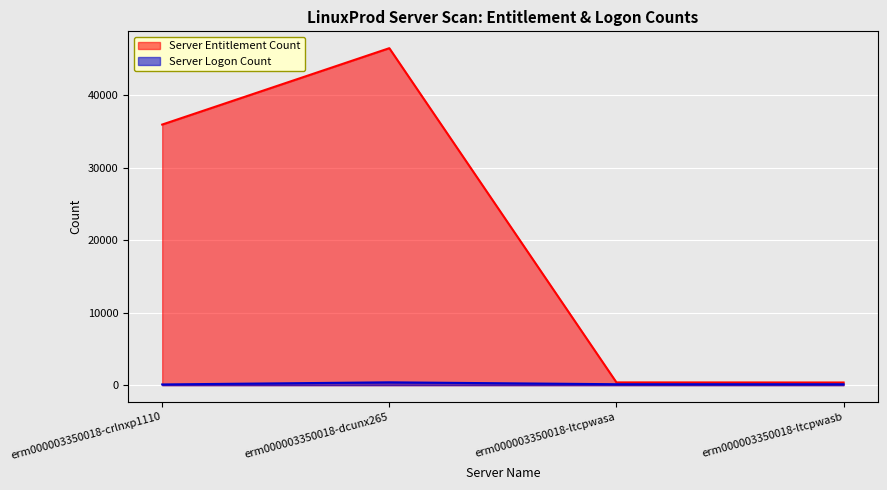

Reading right to left, transcribe all the data shown in this chart.

Server Entitlement Count: 363	377	46507	35965
Server Logon Count: 123	125	387	94